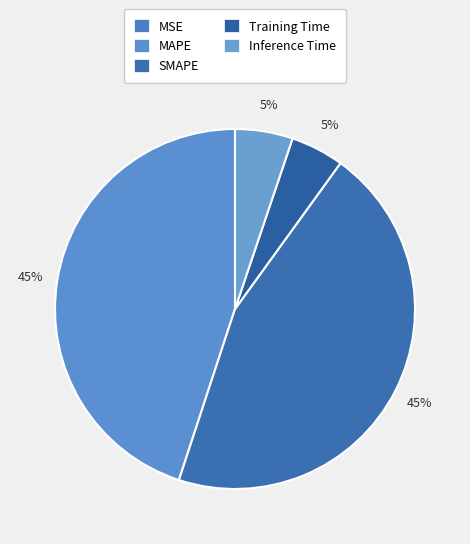

Which category has the smallest portion of the pie?

MSE